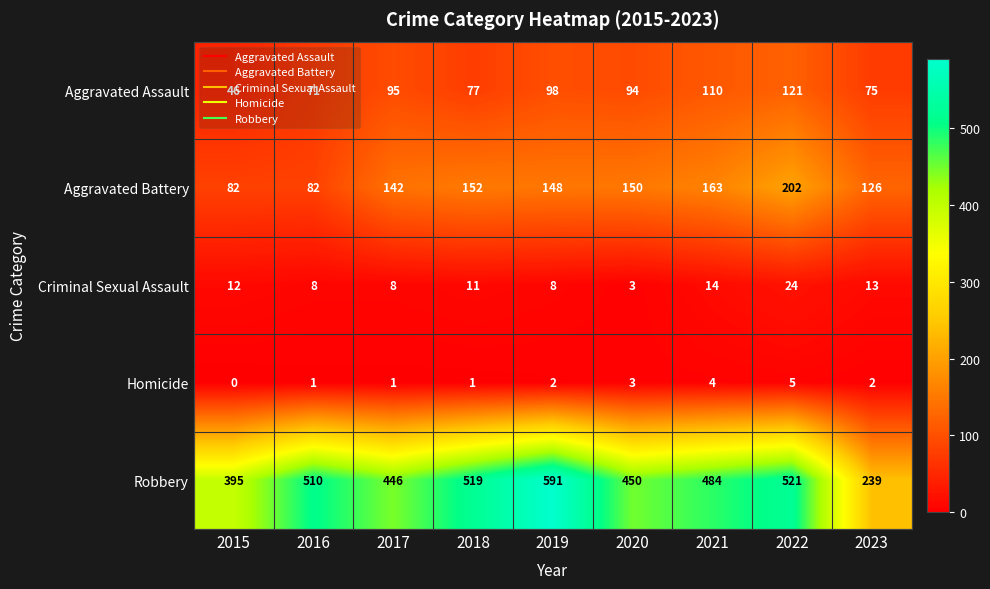

Is it true that Aggravated Assault equals 95 at 2017?

True